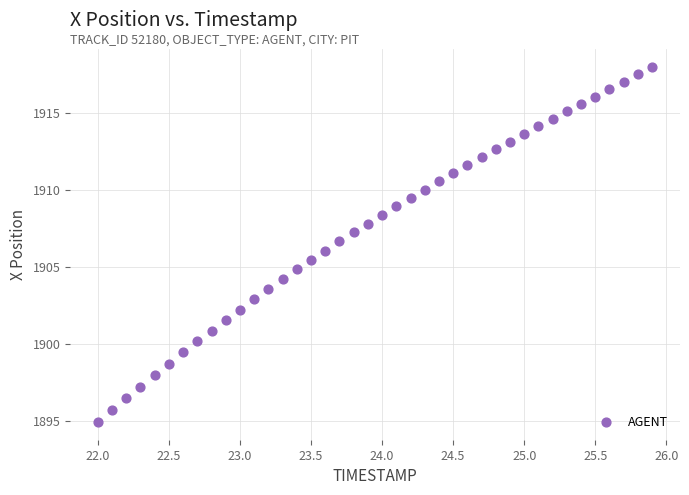

What is the range of Y values (max minus min)?

23.0